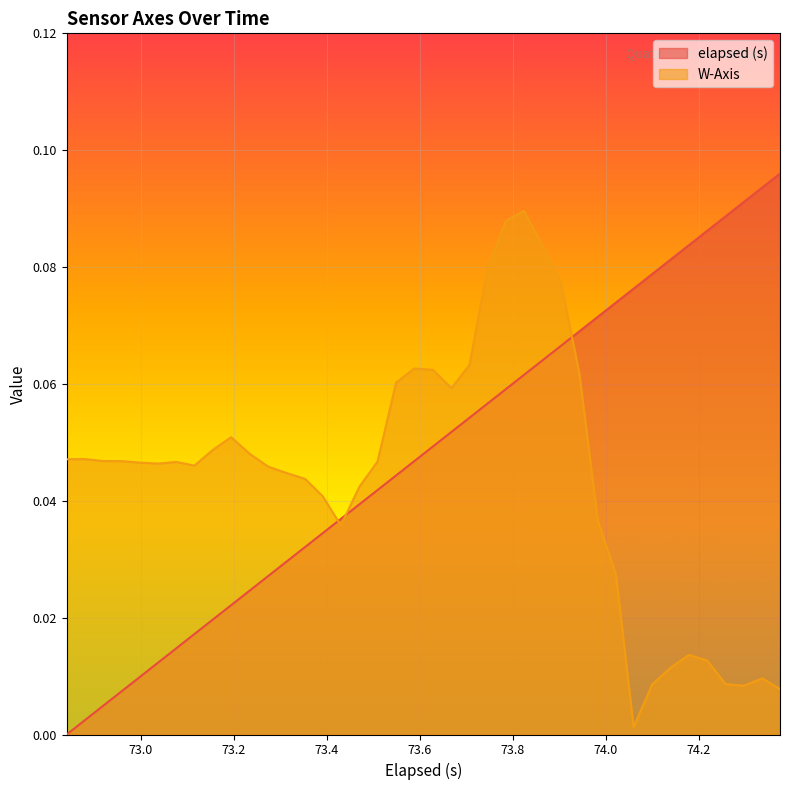

List the series in order of their peak value, highest first.

elapsed (s), W-Axis